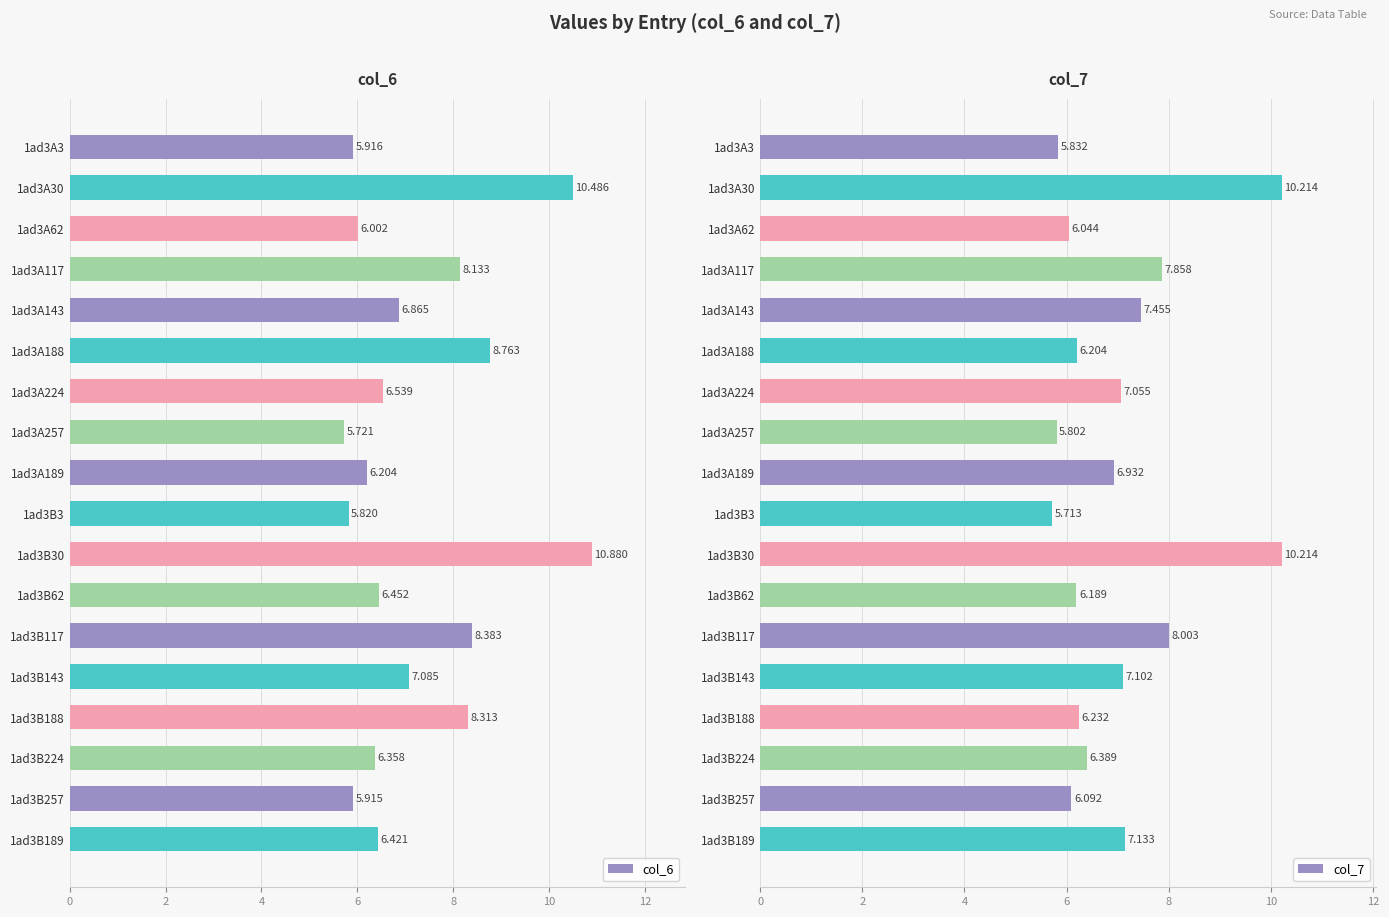

How many bars are there in each group?

2